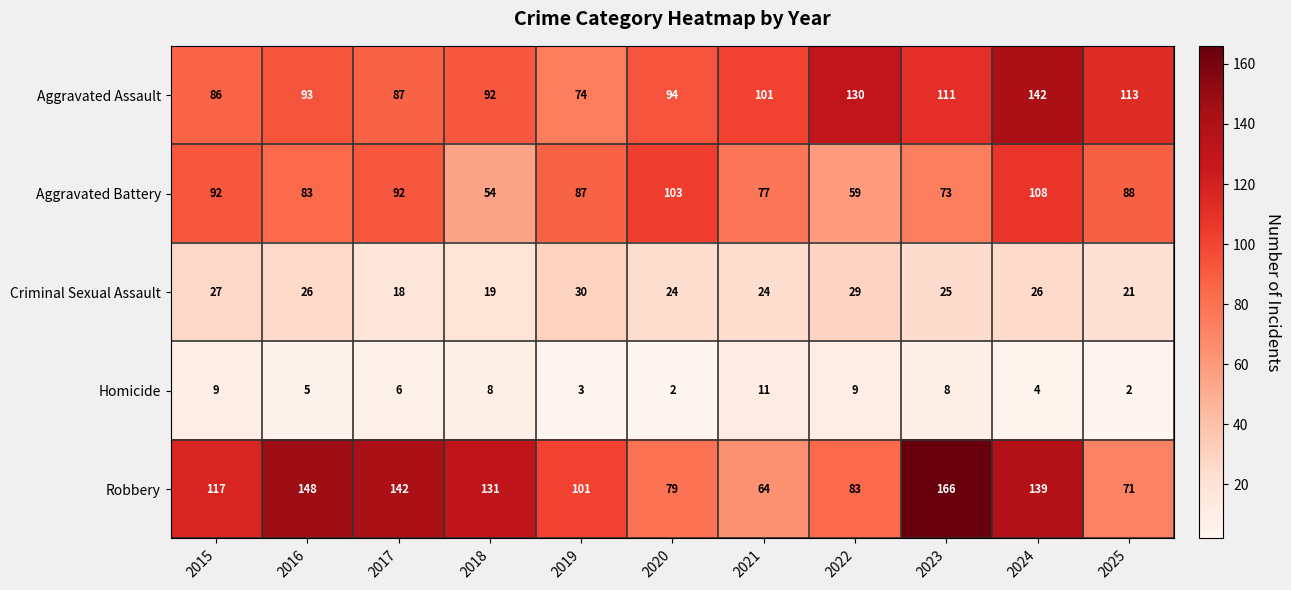

True or false: Aggravated Battery has a value of 108 at 2024.

True